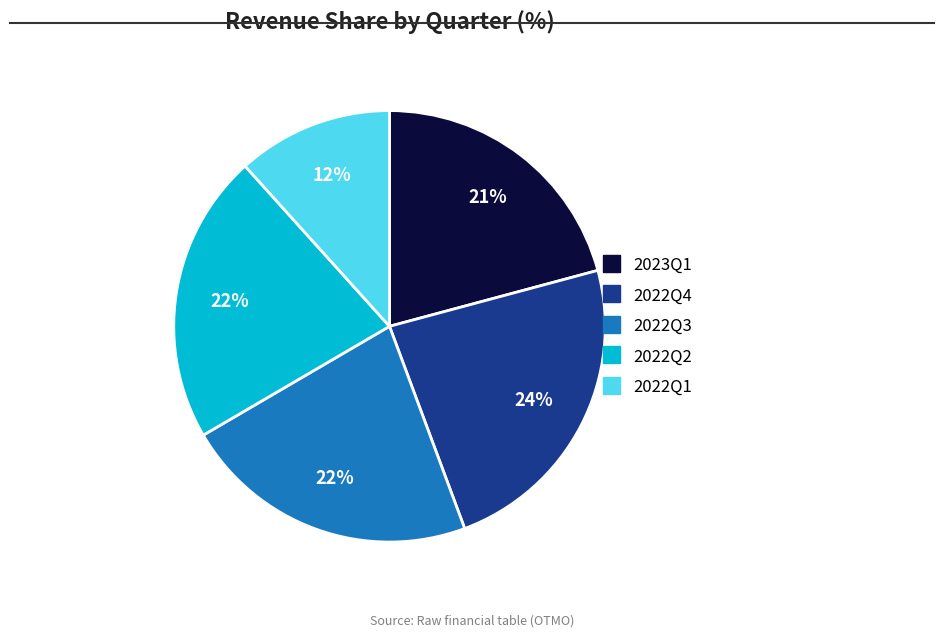

Which has a higher value, 2022Q3 or 2023Q1?

2022Q3